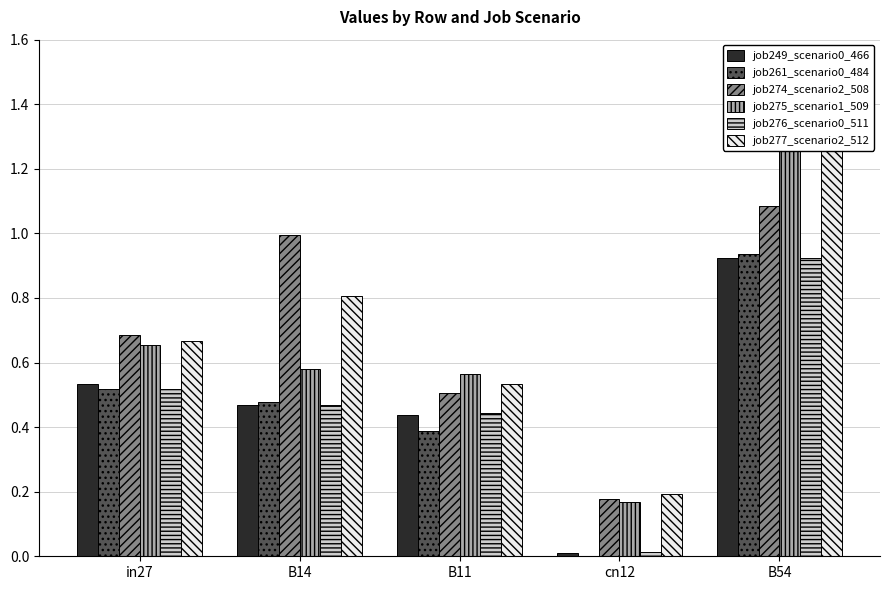

Reading right to left, list all the values displayed in this chart.

job249_scenario0_466: B54=0.9	cn12=0.0	B11=0.4	B14=0.5	in27=0.5
job261_scenario0_484: B54=0.9	cn12=0.0	B11=0.4	B14=0.5	in27=0.5
job274_scenario2_508: B54=1.1	cn12=0.2	B11=0.5	B14=1.0	in27=0.7
job275_scenario1_509: B54=1.4	cn12=0.2	B11=0.6	B14=0.6	in27=0.7
job276_scenario0_511: B54=0.9	cn12=0.0	B11=0.4	B14=0.5	in27=0.5
job277_scenario2_512: B54=1.3	cn12=0.2	B11=0.5	B14=0.8	in27=0.7